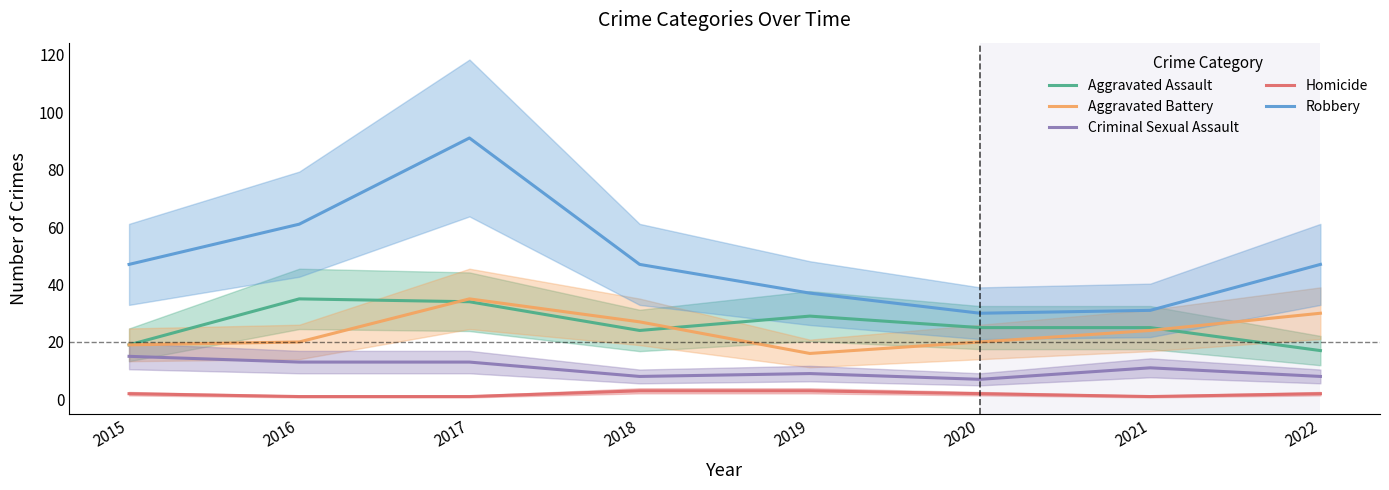

What are all the series names shown in the legend?

Aggravated Assault, Aggravated Battery, Criminal Sexual Assault, Homicide, Robbery